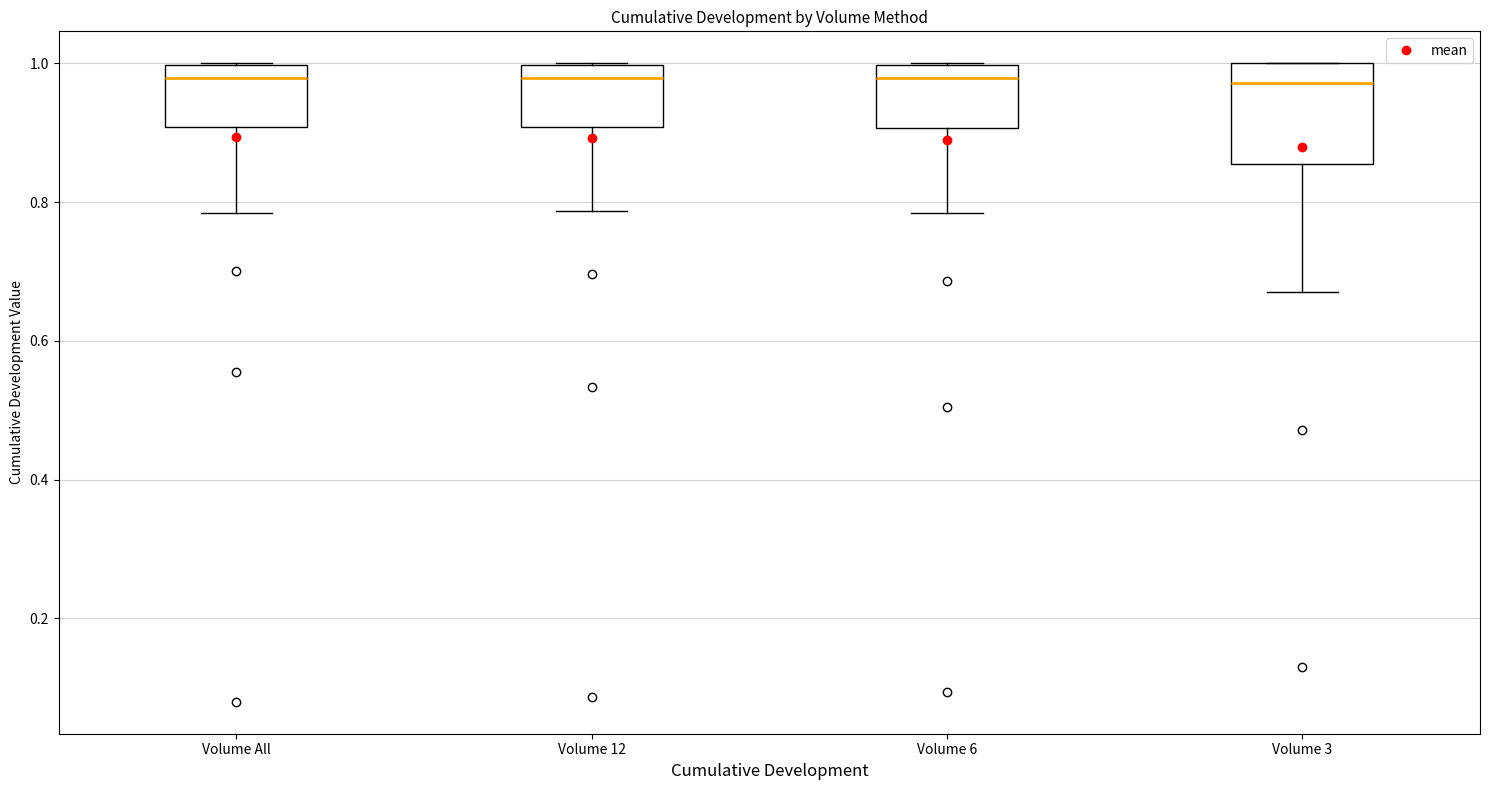

Which box is the tallest, from its lower edge to its upper edge?

Volume 3